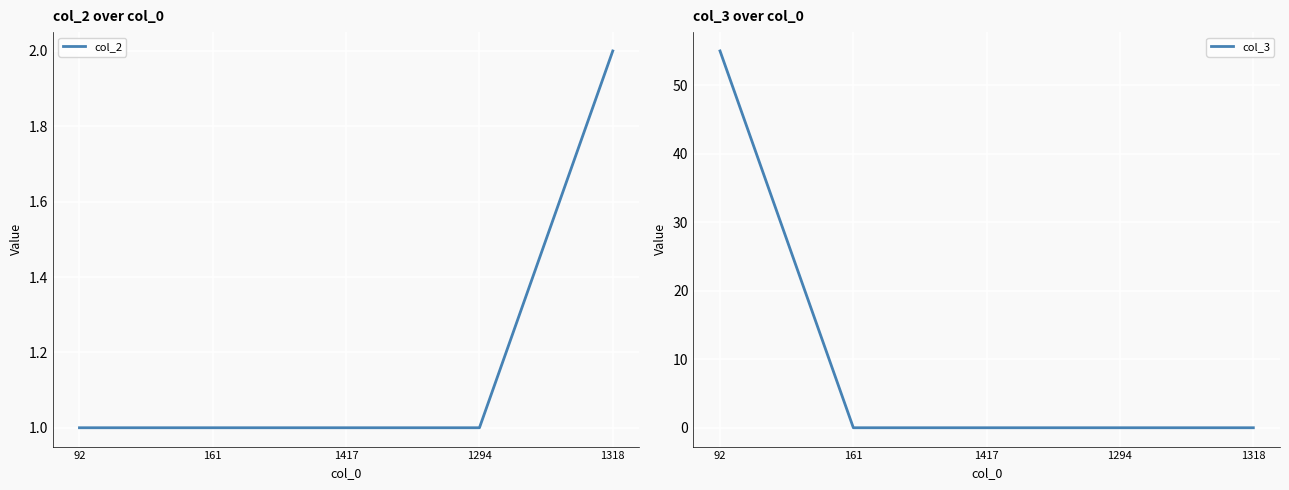

Rank the series by their average value, from lowest to highest.

col_2, col_3